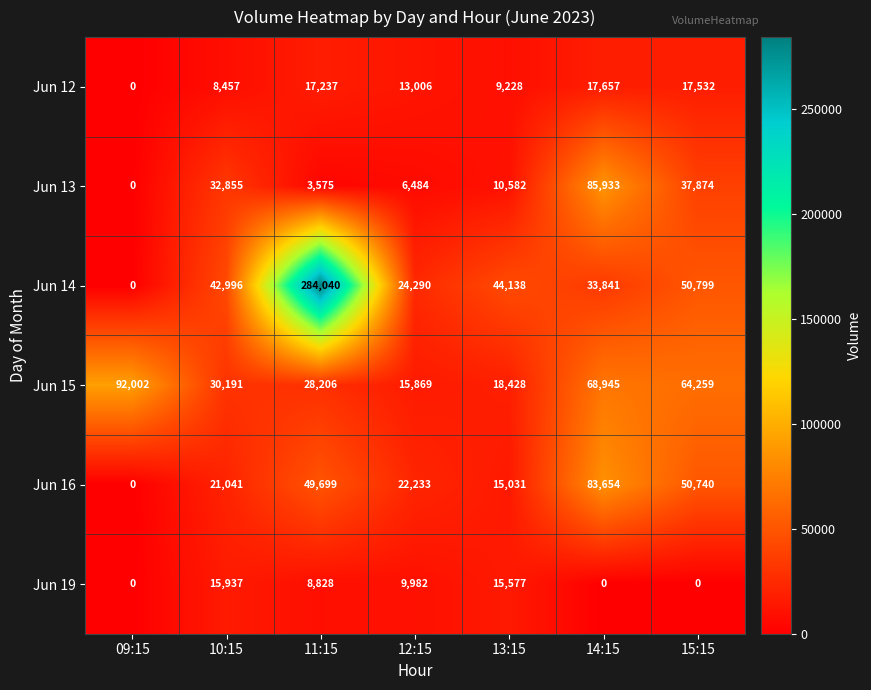

What is the approximate value of Jun 15 at 15:15, to the nearest 50?

64250